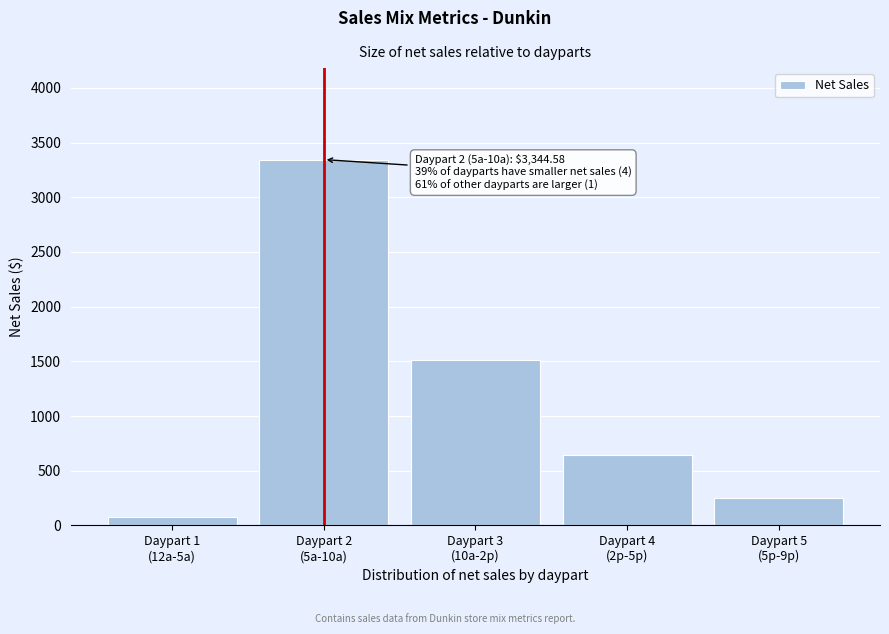

Reading right to left, transcribe all the data shown in this chart.

251.8	644.8	1507.9	3344.6	73.7